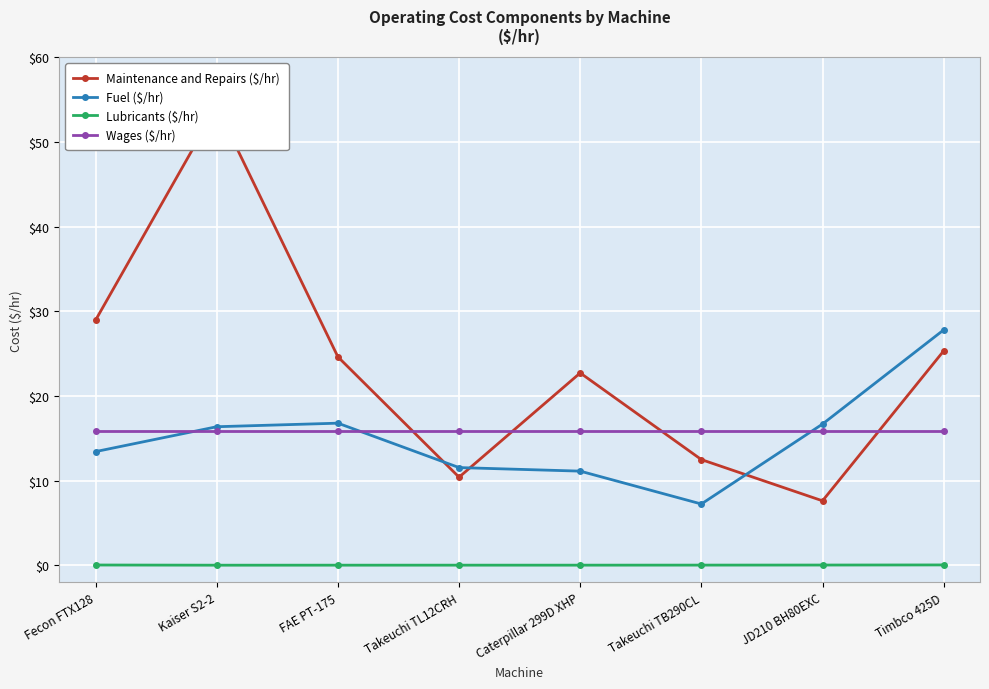

How many lines are shown in the chart?

4